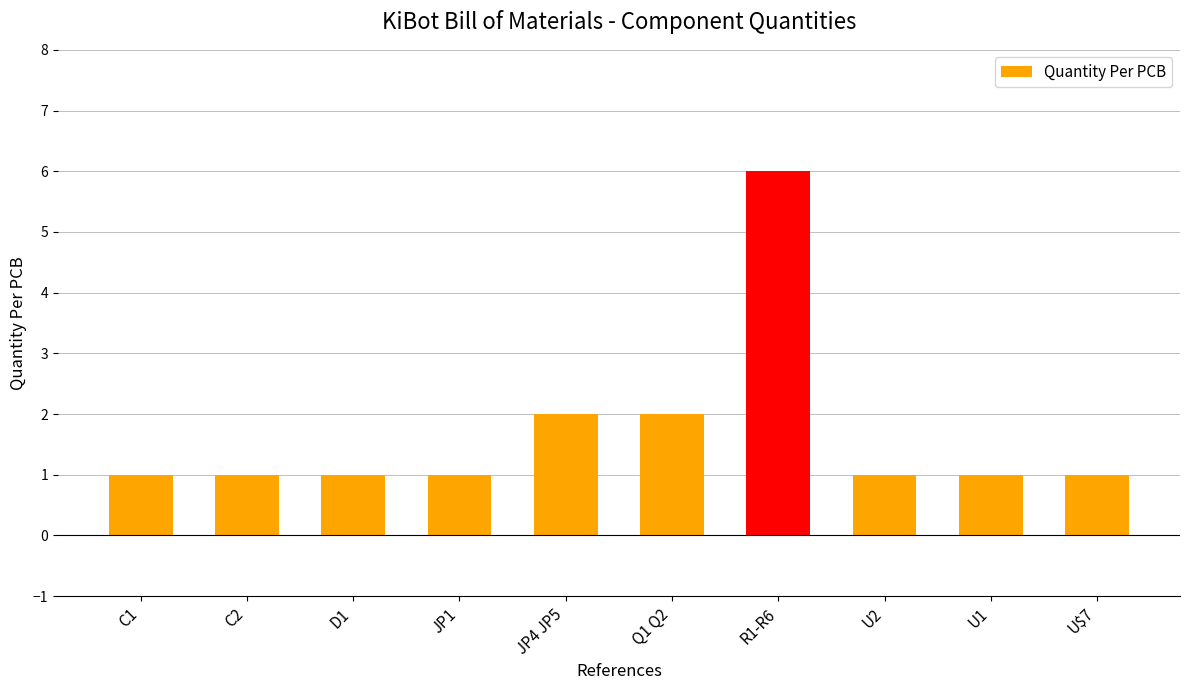

The value at D1 is 0. True or false?

False